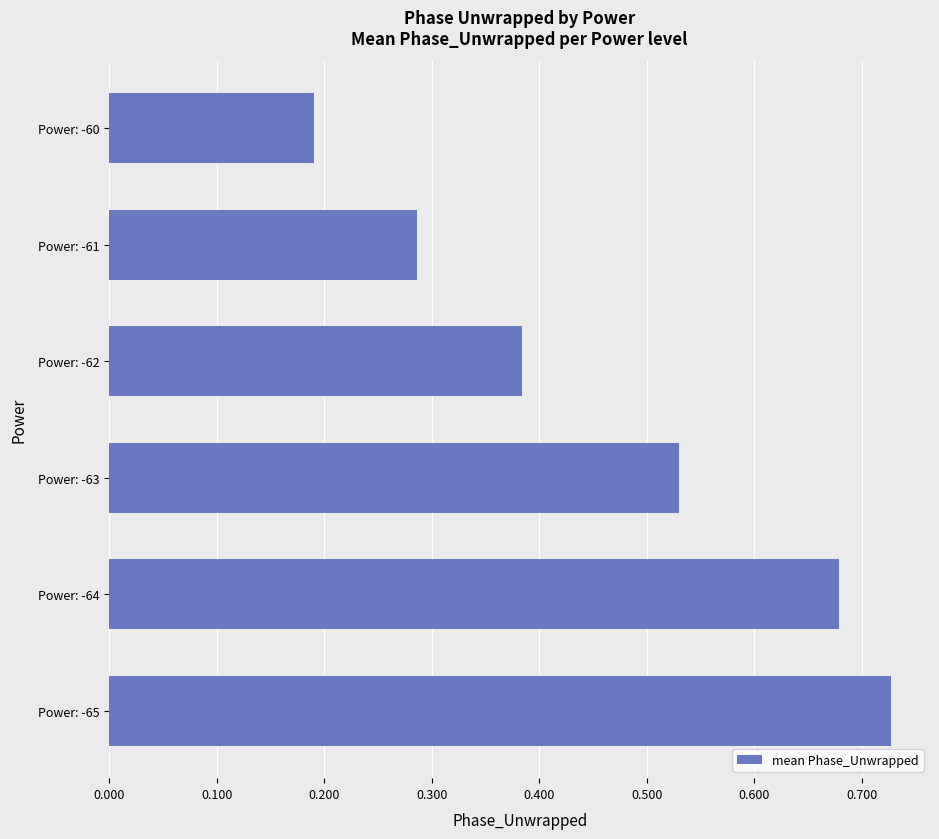

At which category does the chart reach its peak across all series?

Power: -65